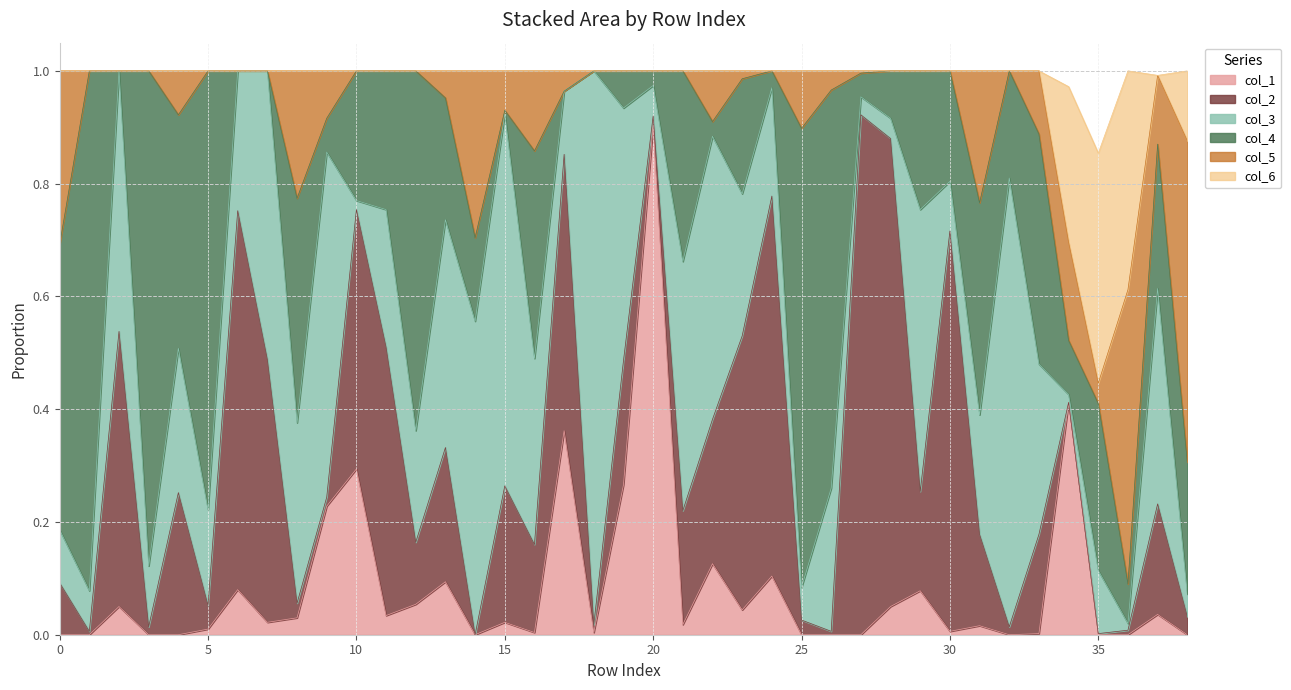

Reading left to right, what are all the values shown in this chart?

col_4: 0=0.5	1=0.9	2=0.0	3=0.9	4=0.4	5=0.8	6=0.0	7=0.0	8=0.4	9=0.1	10=0.2	11=0.2	12=0.6	13=0.2	14=0.1	15=0.0	16=0.4	17=0.0	18=0.0	19=0.1	20=0.0	21=0.3	22=0.0	23=0.2	24=0.0	25=0.8	26=0.7	27=0.0	28=0.1	29=0.2	30=0.2	31=0.4	32=0.2	33=0.4	34=0.1	35=0.3	36=0.1	37=0.3	38=0.2
col_3: 0=0.1	1=0.1	2=0.5	3=0.1	4=0.3	5=0.2	6=0.2	7=0.5	8=0.3	9=0.6	10=0.0	11=0.2	12=0.2	13=0.4	14=0.6	15=0.7	16=0.3	17=0.1	18=1.0	19=0.4	20=0.1	21=0.4	22=0.5	23=0.3	24=0.2	25=0.1	26=0.3	27=0.0	28=0.0	29=0.5	30=0.1	31=0.2	32=0.8	33=0.3	34=0.0	35=0.1	36=0.0	37=0.4	38=0.0
col_2: 0=0.1	1=0.0	2=0.5	3=0.0	4=0.3	5=0.0	6=0.7	7=0.5	8=0.0	9=0.0	10=0.5	11=0.5	12=0.1	13=0.2	14=0.0	15=0.2	16=0.2	17=0.5	18=0.0	19=0.2	20=0.0	21=0.2	22=0.3	23=0.5	24=0.7	25=0.0	26=0.0	27=0.9	28=0.8	29=0.2	30=0.7	31=0.2	32=0.0	33=0.2	34=0.0	35=0.0	36=0.0	37=0.2	38=0.0
col_1: 0=0.0	1=0.0	2=0.1	3=0.0	4=0.0	5=0.0	6=0.1	7=0.0	8=0.0	9=0.2	10=0.3	11=0.0	12=0.1	13=0.1	14=0.0	15=0.0	16=0.0	17=0.4	18=0.0	19=0.3	20=0.9	21=0.0	22=0.1	23=0.0	24=0.1	25=0.0	26=0.0	27=0.0	28=0.1	29=0.1	30=0.0	31=0.0	32=0.0	33=0.0	34=0.4	35=0.0	36=0.0	37=0.0	38=0.0
col_5: 0=0.3	1=0.0	2=0.0	3=0.0	4=0.1	5=0.0	6=0.0	7=0.0	8=0.2	9=0.1	10=0.0	11=0.0	12=0.0	13=0.0	14=0.3	15=0.1	16=0.1	17=0.0	18=0.0	19=0.0	20=0.0	21=0.0	22=0.1	23=0.0	24=0.0	25=0.1	26=0.0	27=0.0	28=0.0	29=0.0	30=0.0	31=0.2	32=0.0	33=0.1	34=0.2	35=0.0	36=0.5	37=0.1	38=0.6
col_6: 0=0.0	1=0.0	2=0.0	3=0.0	4=0.0	5=0.0	6=0.0	7=0.0	8=0.0	9=0.0	10=0.0	11=0.0	12=0.0	13=0.0	14=0.0	15=0.0	16=0.0	17=0.0	18=0.0	19=0.0	20=0.0	21=0.0	22=0.0	23=0.0	24=0.0	25=0.0	26=0.0	27=0.0	28=0.0	29=0.0	30=0.0	31=0.0	32=0.0	33=0.0	34=0.3	35=0.4	36=0.4	37=0.0	38=0.1